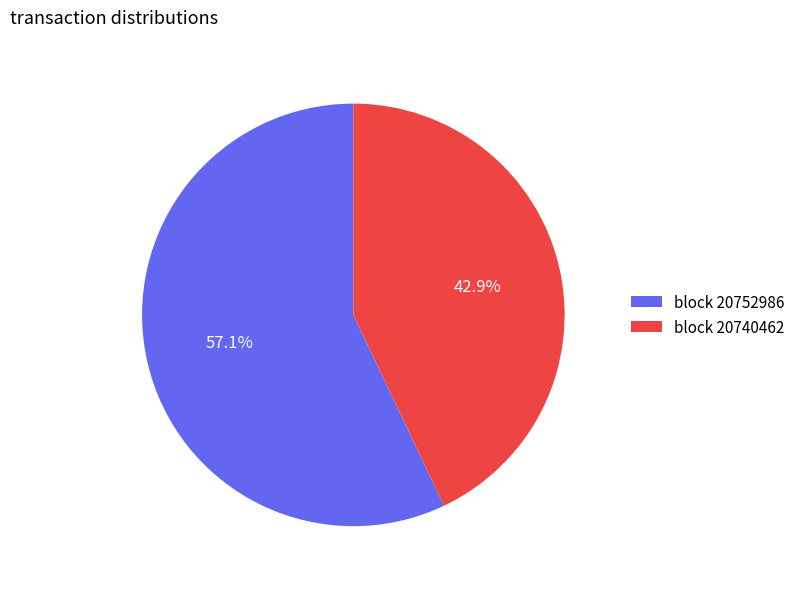

What is the largest slice in the pie chart?

block 20752986